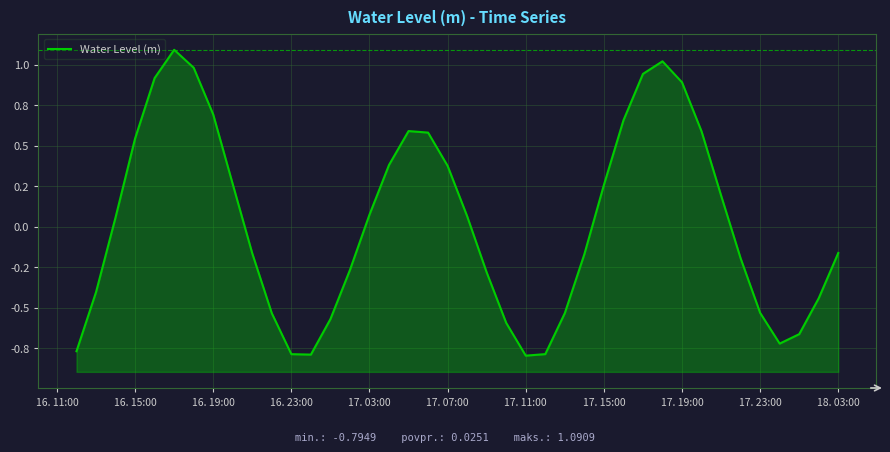

What is the maximum value shown in the chart?

1.1